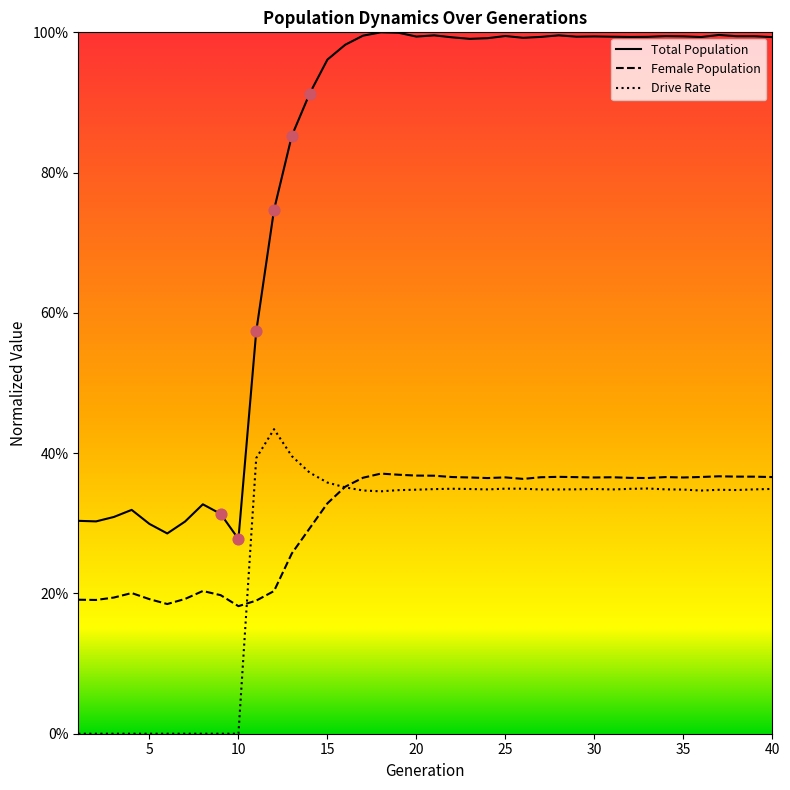

Is the value of female_size at 14 greater than the value of rate_dr at 37?

No